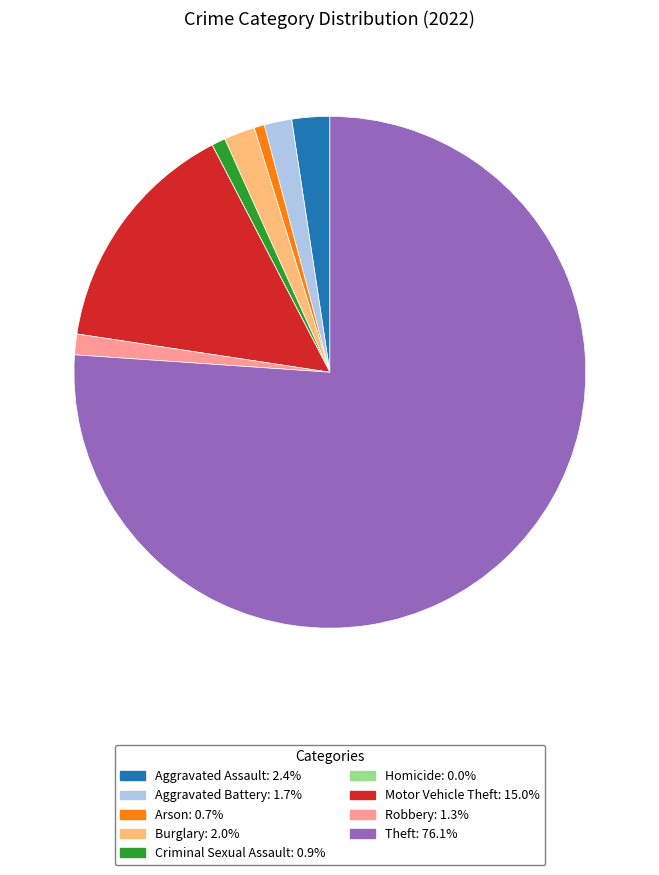

Do Aggravated Assault and Theft together represent more than half of the pie?

Yes